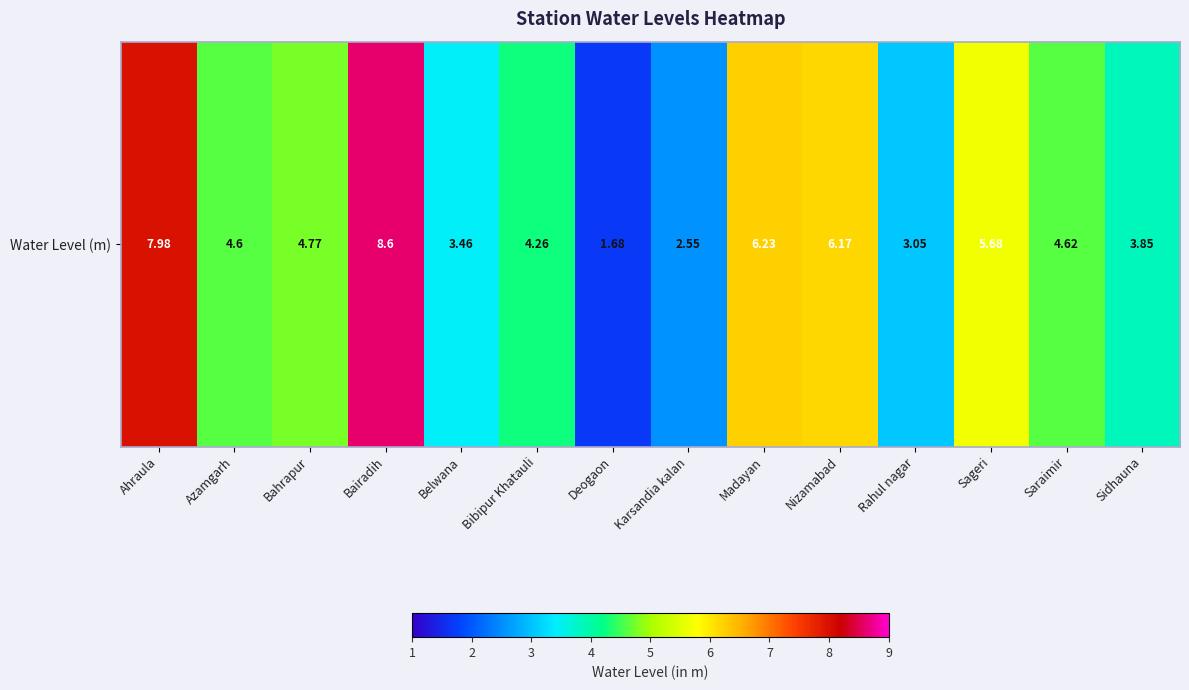

What is the average value?

4.8